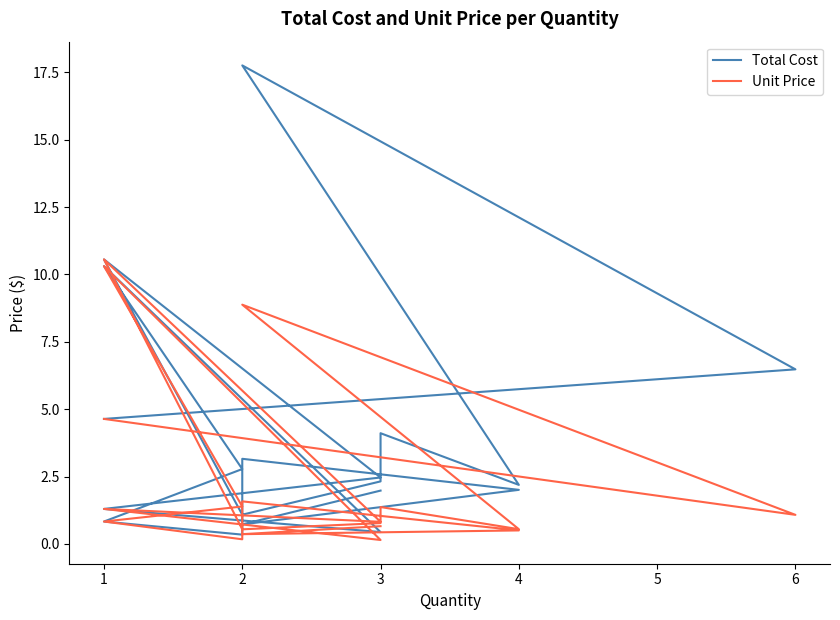

What is the difference between the maximum and minimum values in the Unit Price series?

10.4